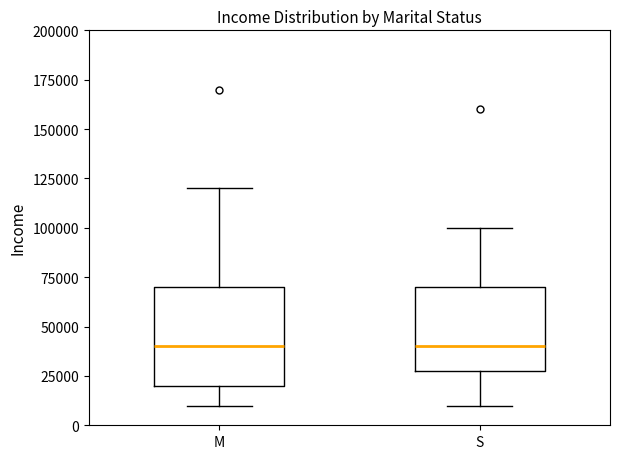

Reading left to right, read every box against the y-axis: the position of its median line, the range the box covers, and the ends of its whiskers. The values are not printed on the chart, so give them approximately, as read against the axis.

M: median 40000, box 20000 to 70000, whiskers 10000 to 120000
S: median 40000, box 30000 to 70000, whiskers 10000 to 100000